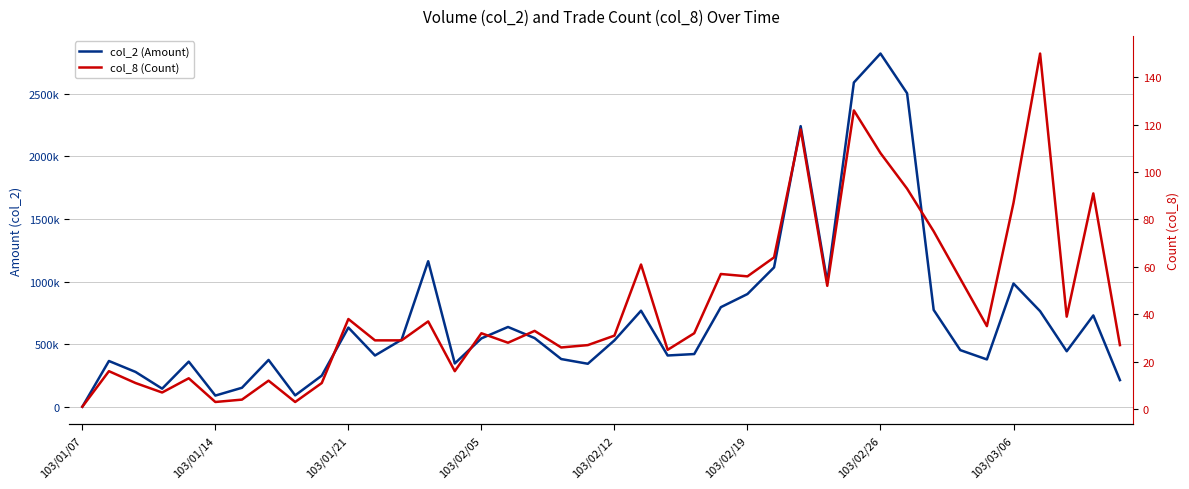

Between 103/02/05 and 36, which series saw the biggest shift?

col_2 (Amount)